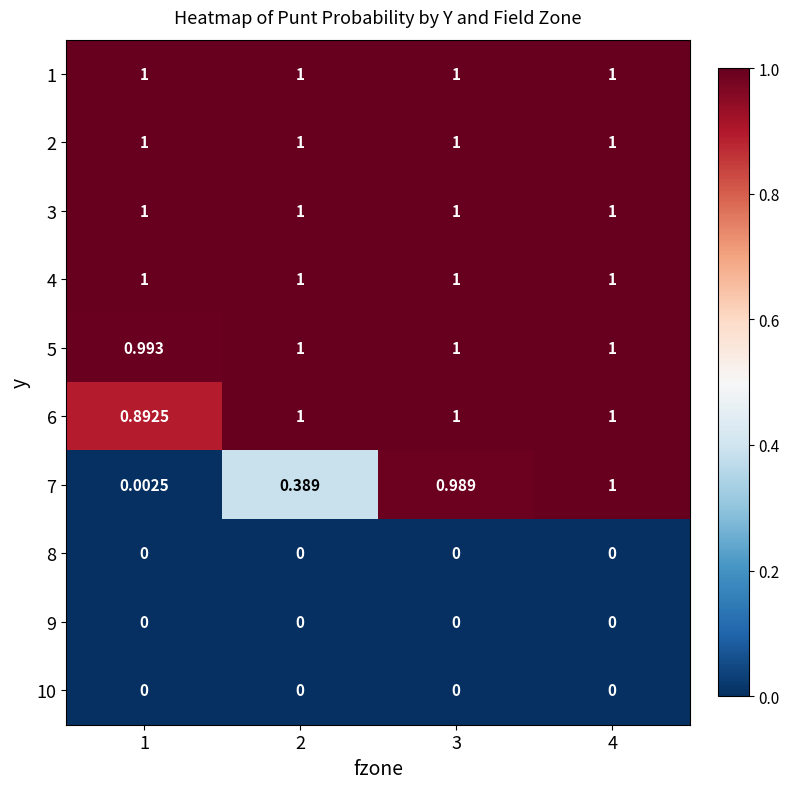

How many series are shown in this chart?

10